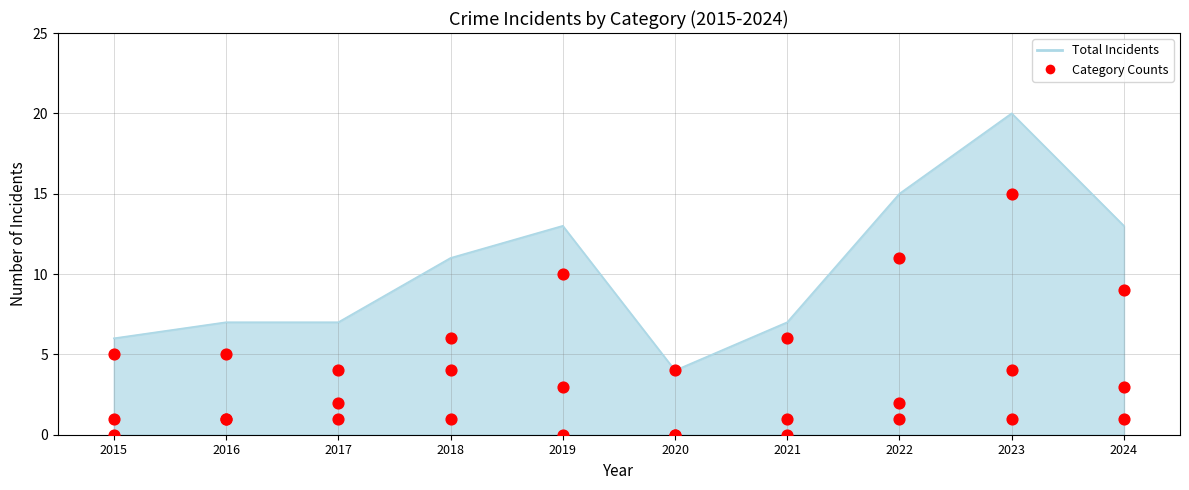

What is the ratio of the value at 2020 to the value at 2016?

0.8